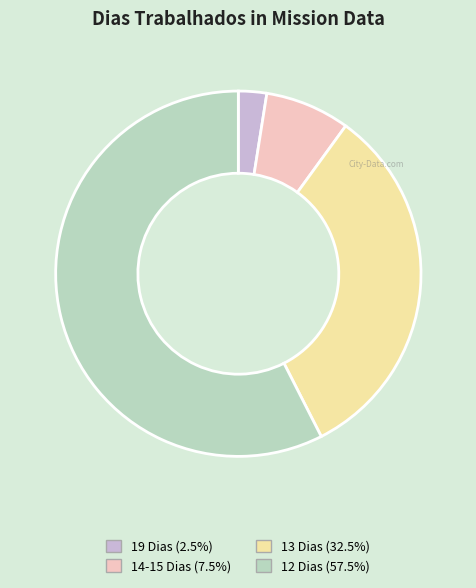

Is the sum of 12 Dias (57.5%) and 13 Dias (32.5%) greater than half?

Yes